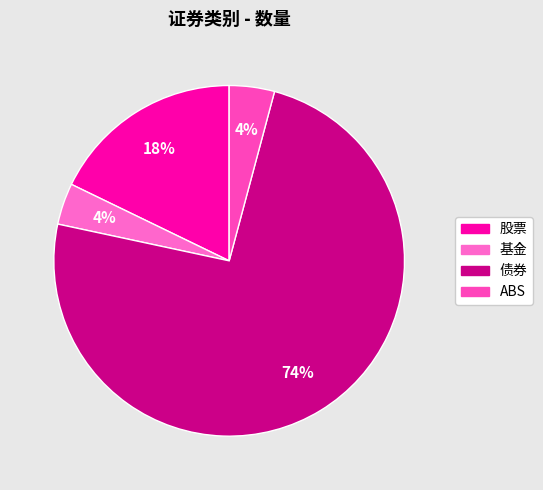

Between 债券 and 基金, which is larger?

债券